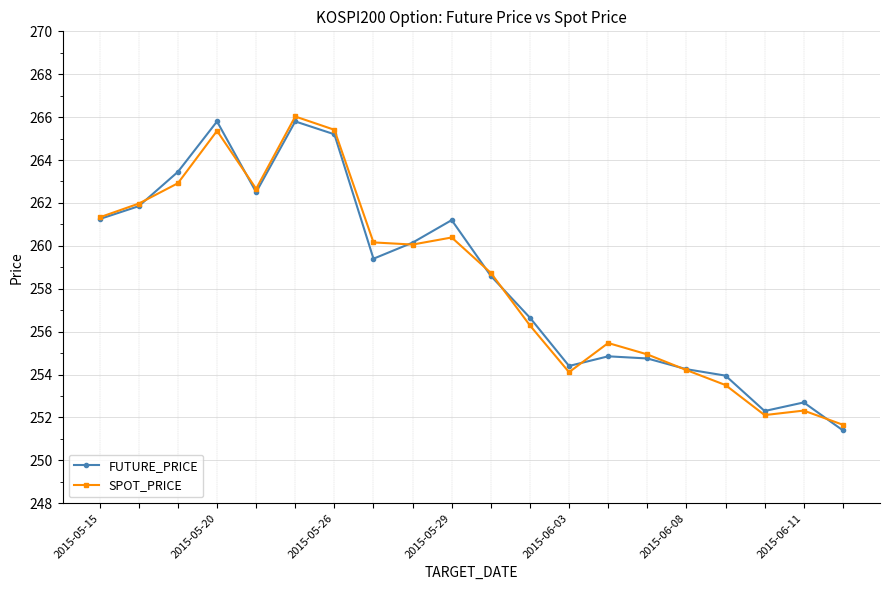

True or false: FUTURE_PRICE and SPOT_PRICE intersect in this chart.

True